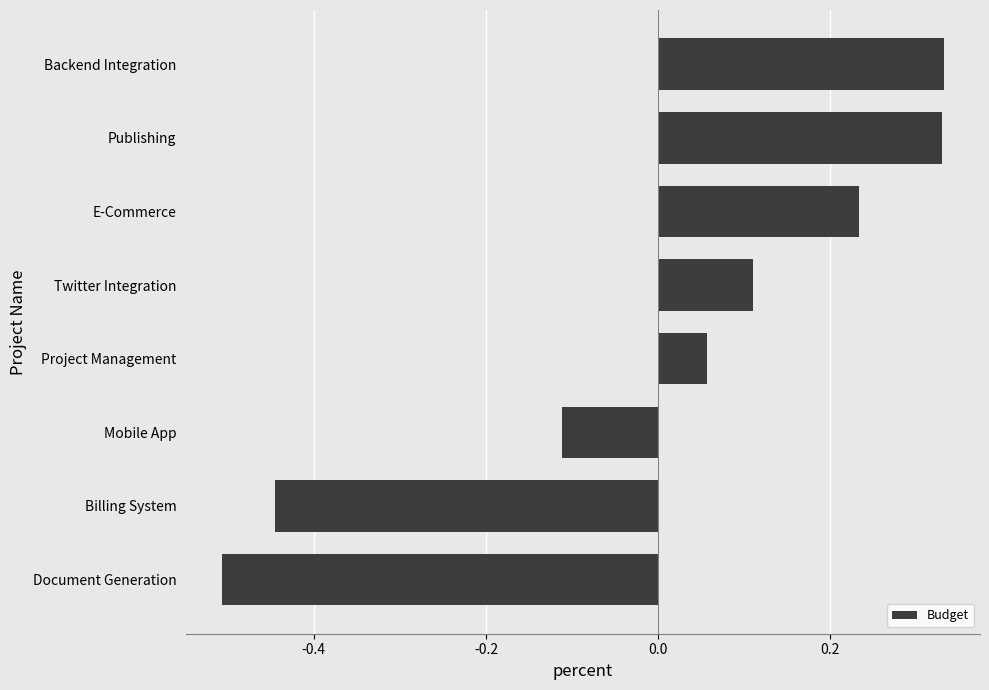

What is the change in value from Document Generation to Project Management?

+0.6